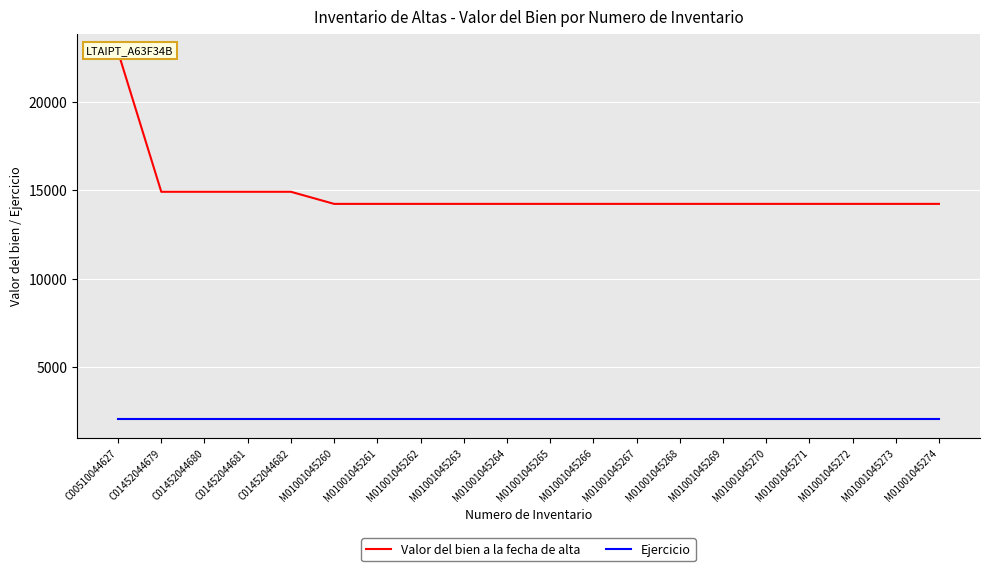

What is the highest value of the Ejercicio series?

2024